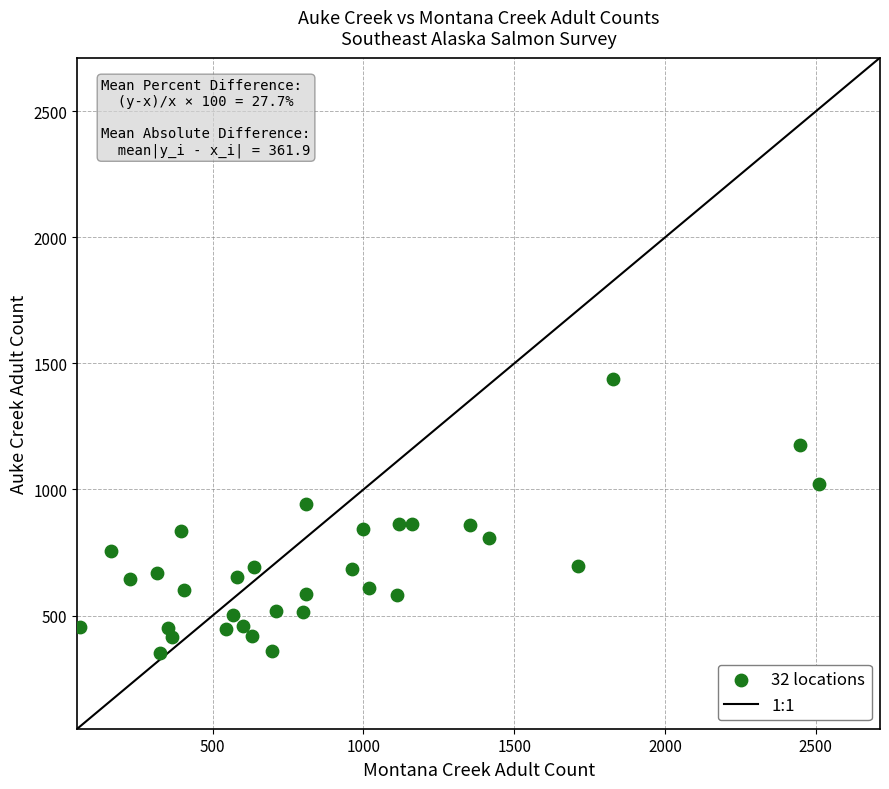

What is the range of X values (max minus min)?

2452